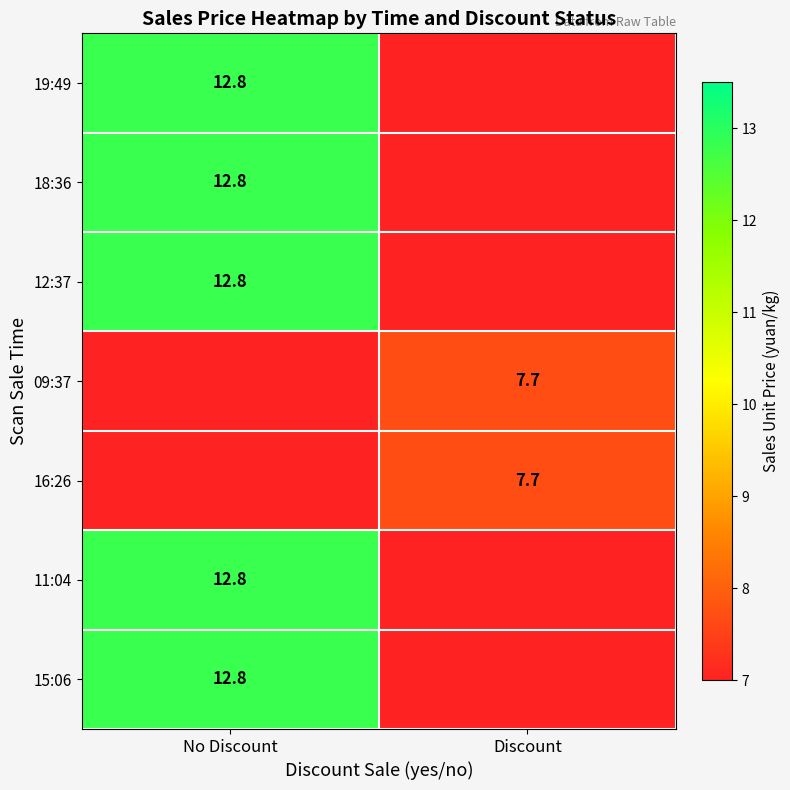

Which label corresponds to the largest value in the chart?

No Discount